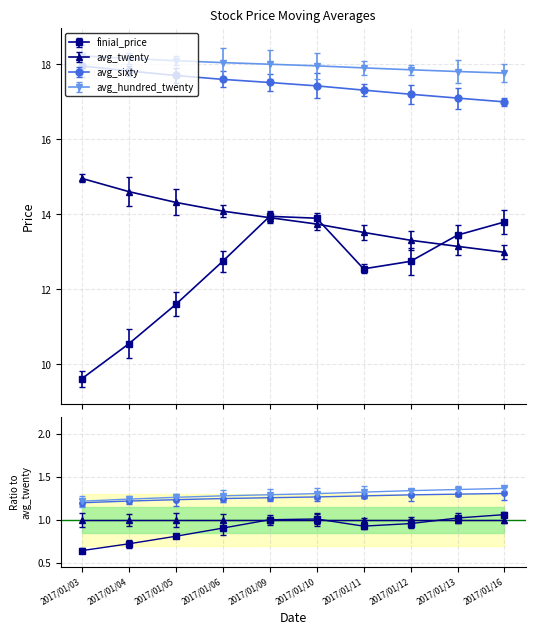

What is the difference between the second highest and minimum values in the avg_hundred_twenty series?

0.4